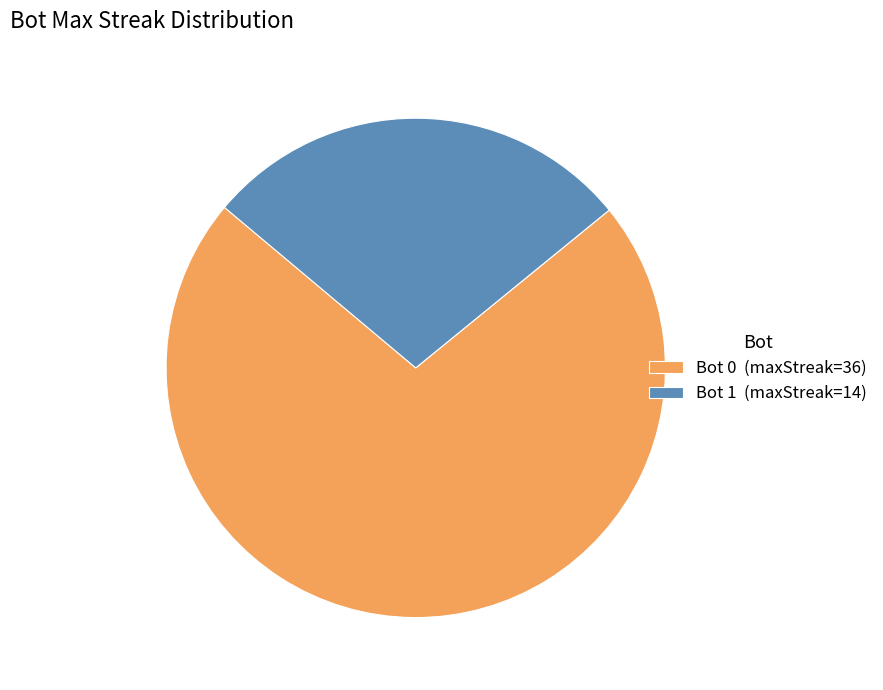

Which has a higher value, Bot 1 (maxStreak=14) or Bot 0 (maxStreak=36)?

Bot 0 (maxStreak=36)